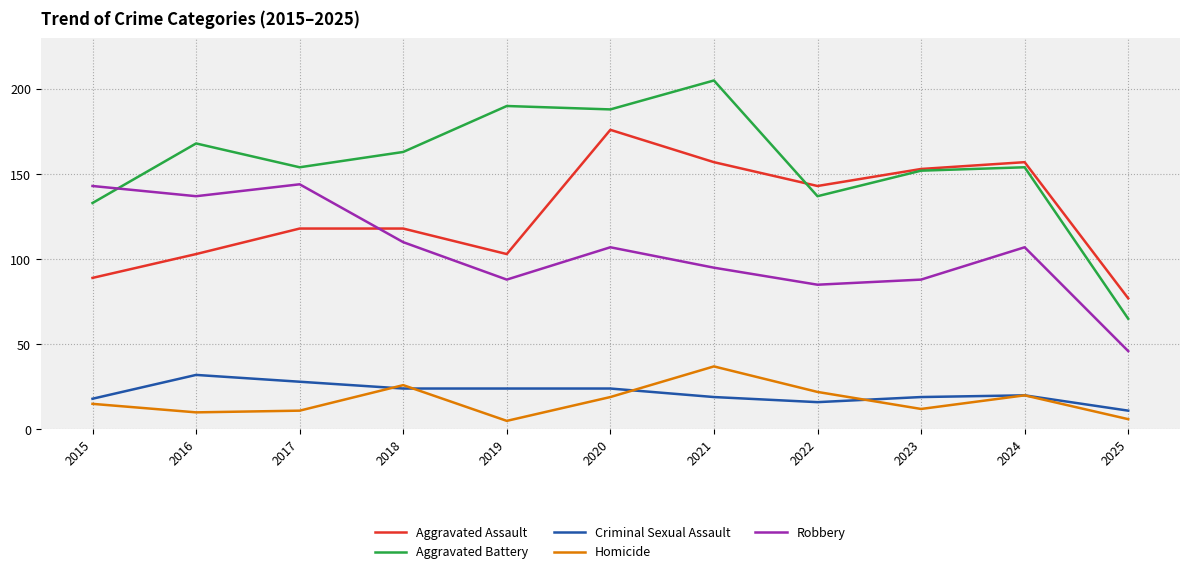

Which series has the largest total across all categories?

Aggravated Battery